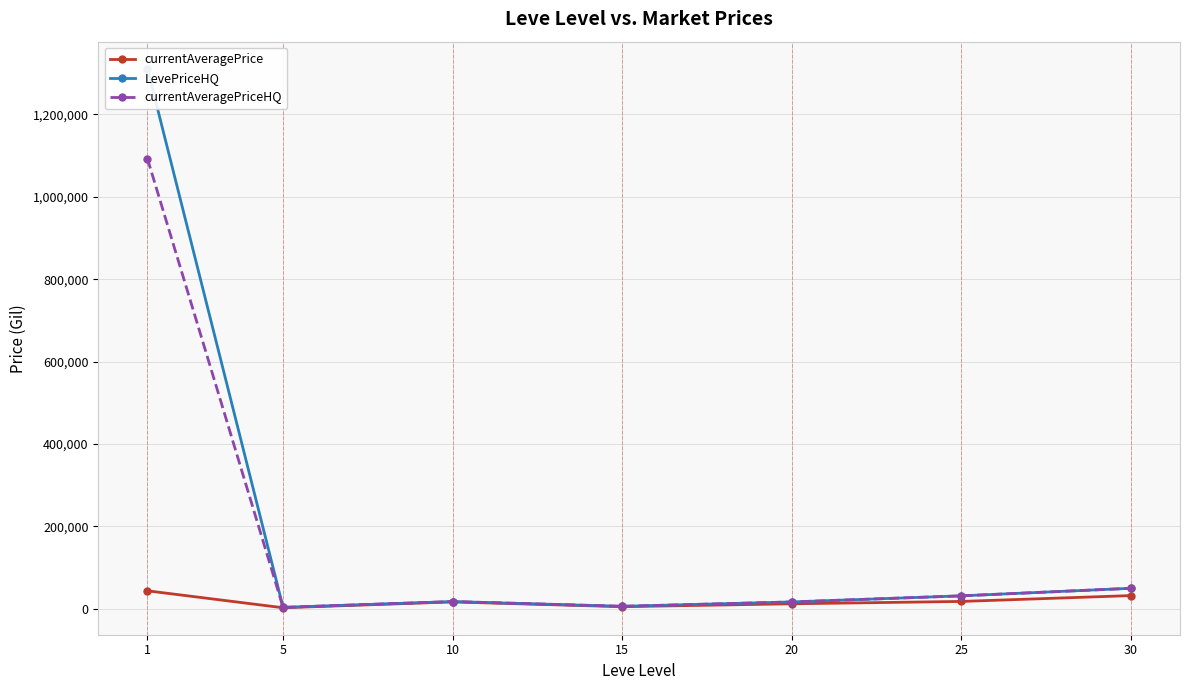

What is the greatest value displayed?

1311075.4